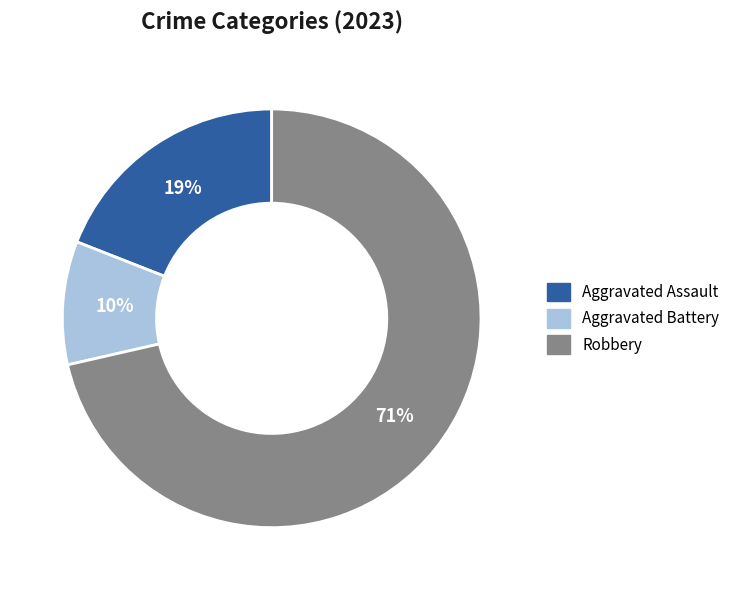

Is there any slice that represents more than half of the pie?

Yes